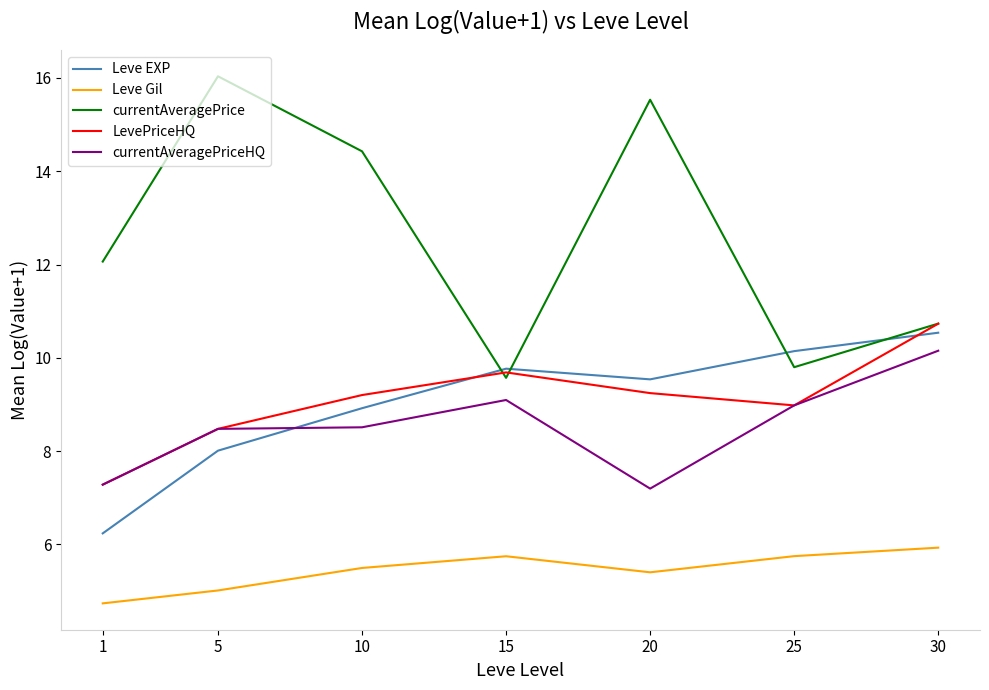

Where is currentAveragePrice nearest to the value 12?

1